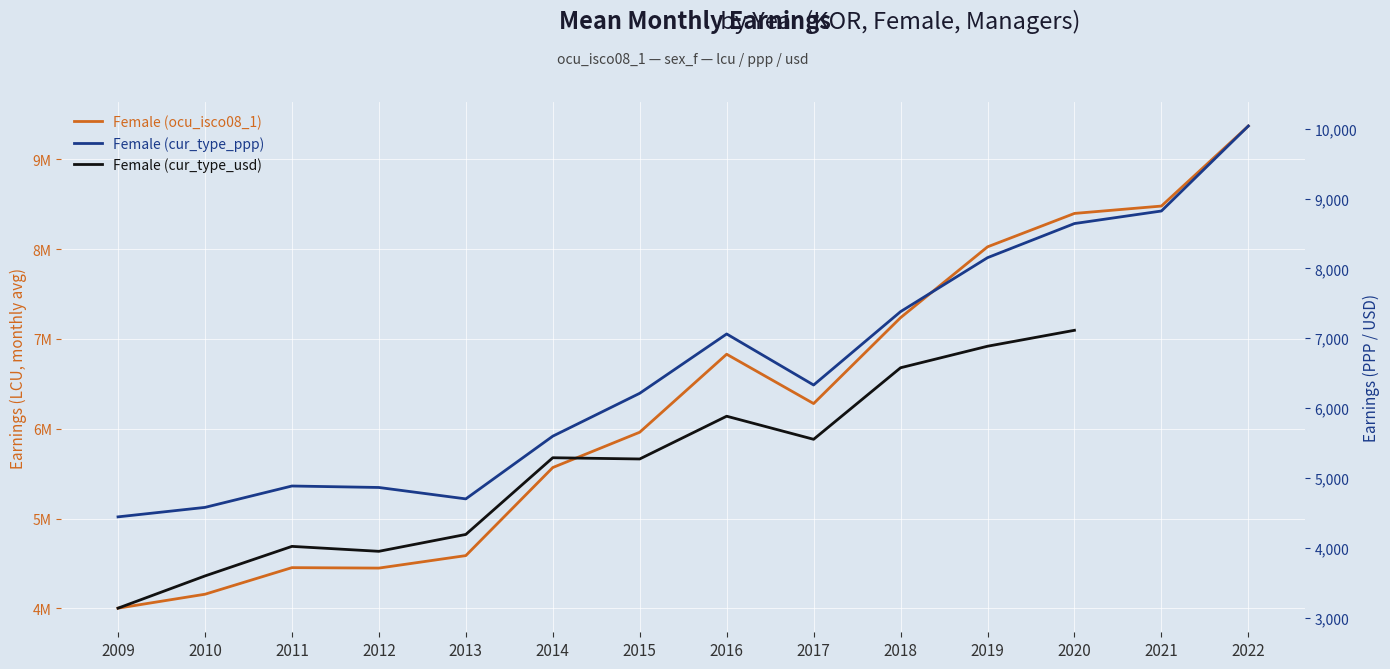

Count the number of categories in the chart.

14